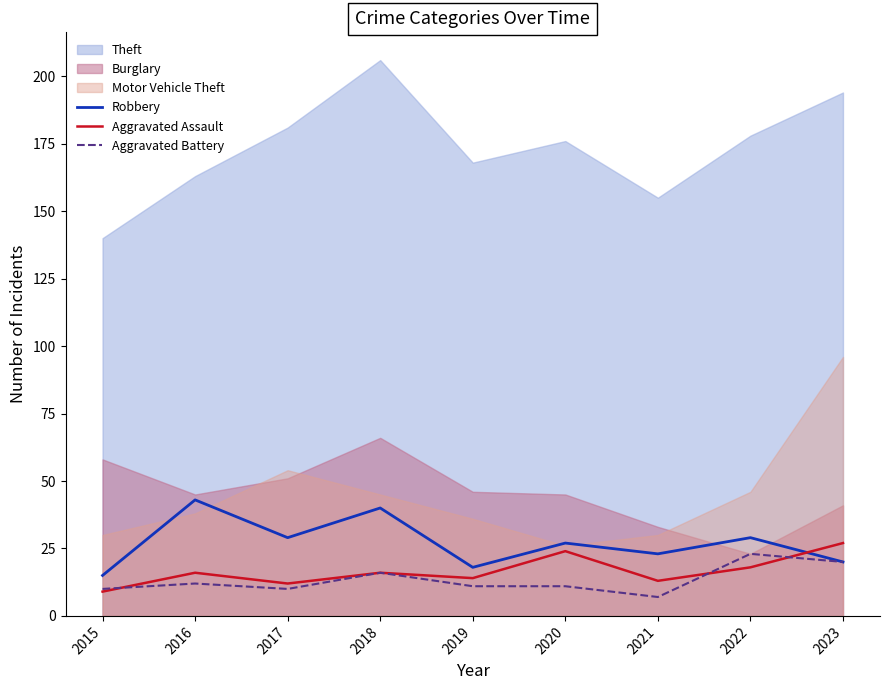

Is it true that Aggravated Assault equals 16 at 2020?

False